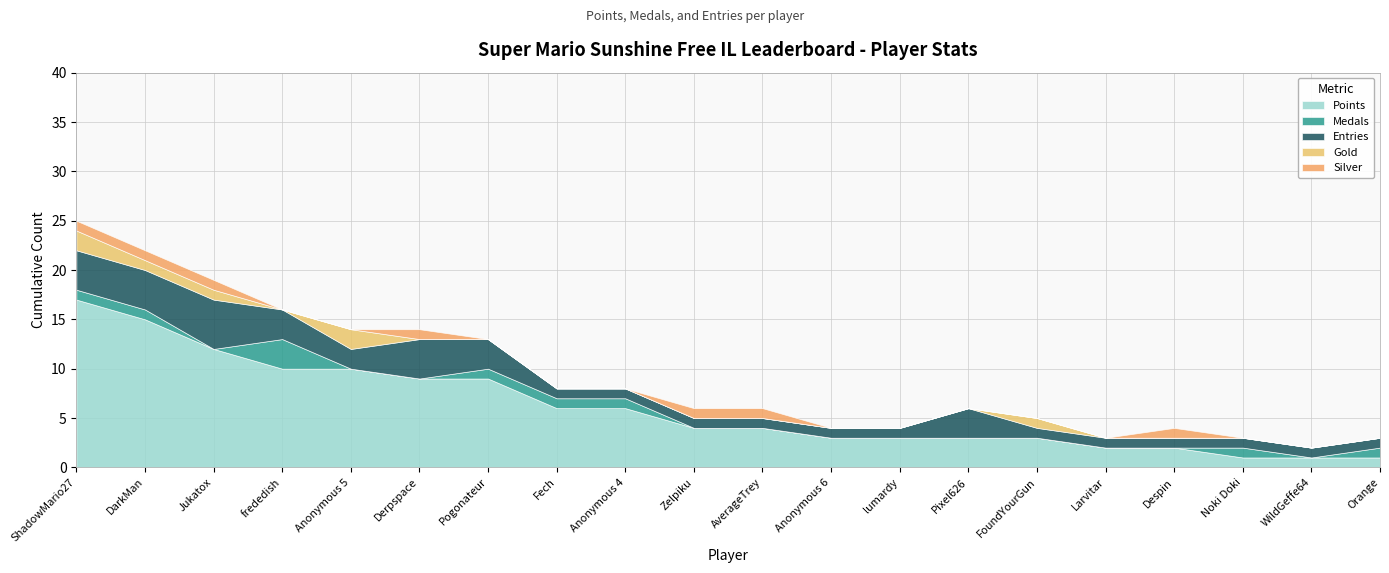

The value of Gold at ShadowMario27 is 2. True or false?

True